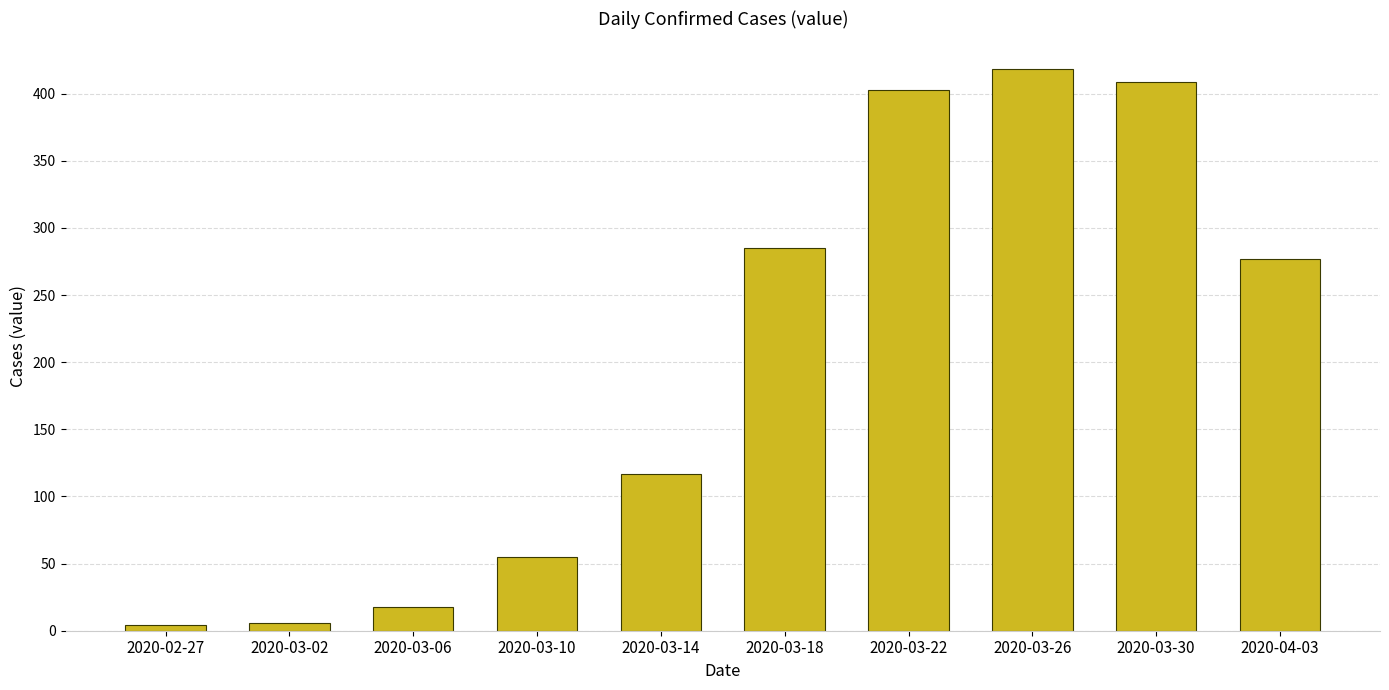

True or false: the data shows 75 at 2020-03-14.

False